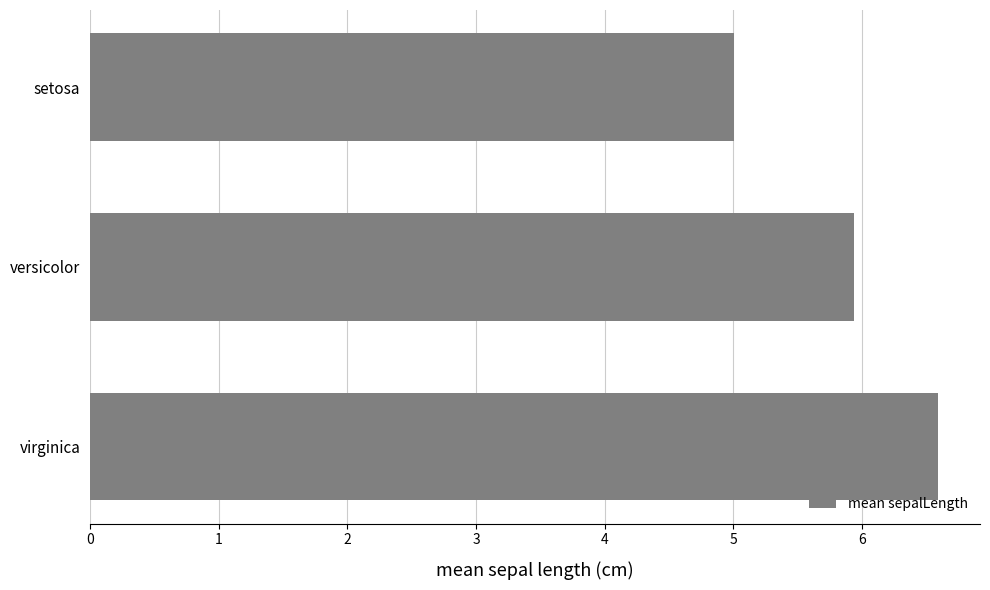

Does the chart contain stacked bars?

No